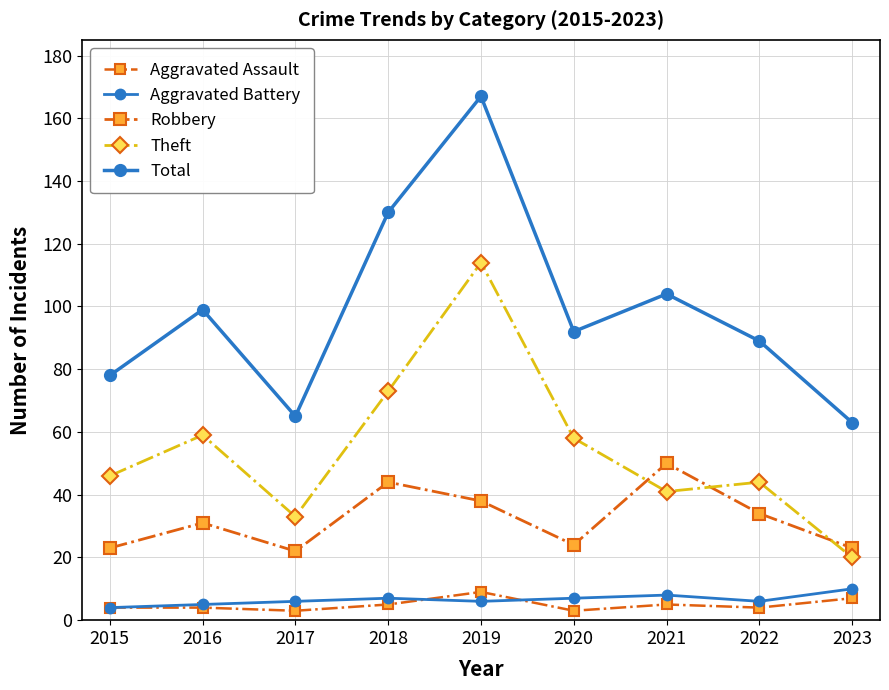

Reading left to right, extract all data points from this chart.

Aggravated Assault: 2015=4	2016=4	2017=3	2018=5	2019=9	2020=3	2021=5	2022=4	2023=7
Aggravated Battery: 2015=4	2016=5	2017=6	2018=7	2019=6	2020=7	2021=8	2022=6	2023=10
Robbery: 2015=23	2016=31	2017=22	2018=44	2019=38	2020=24	2021=50	2022=34	2023=23
Theft: 2015=46	2016=59	2017=33	2018=73	2019=114	2020=58	2021=41	2022=44	2023=20
Total: 2015=78	2016=99	2017=65	2018=130	2019=167	2020=92	2021=104	2022=89	2023=63